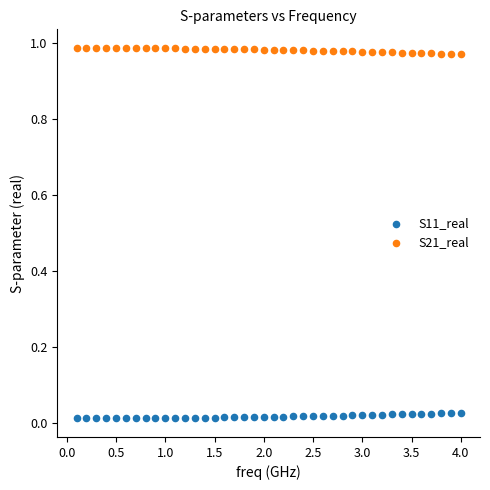

Across all data points, what is the range of X values (max minus min)?

3.9